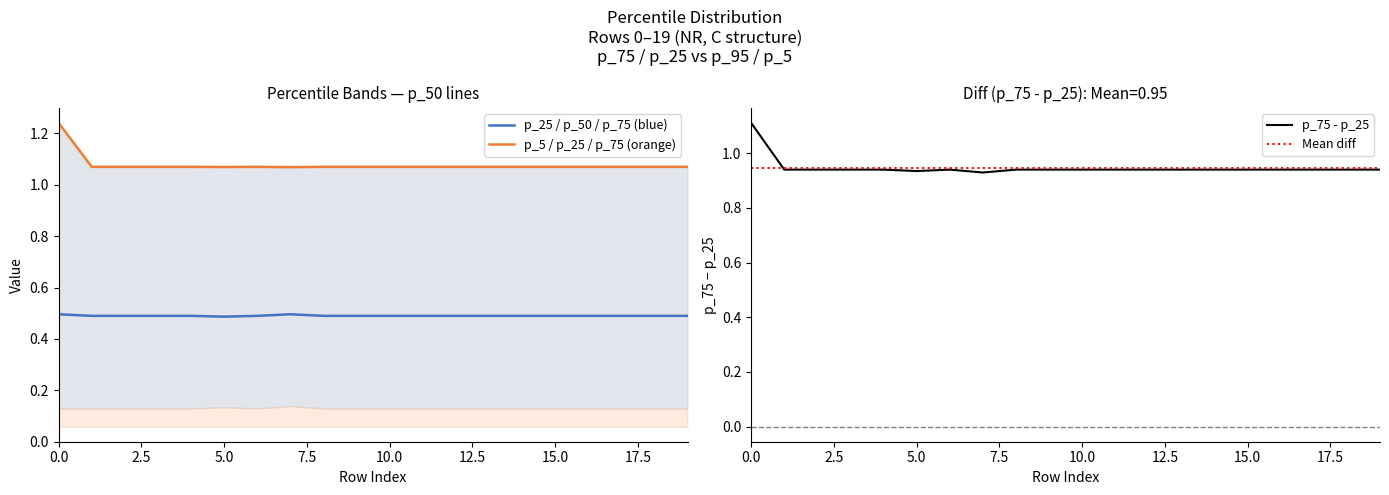

Is it true that p_50 equals 0.1 at 18?

False